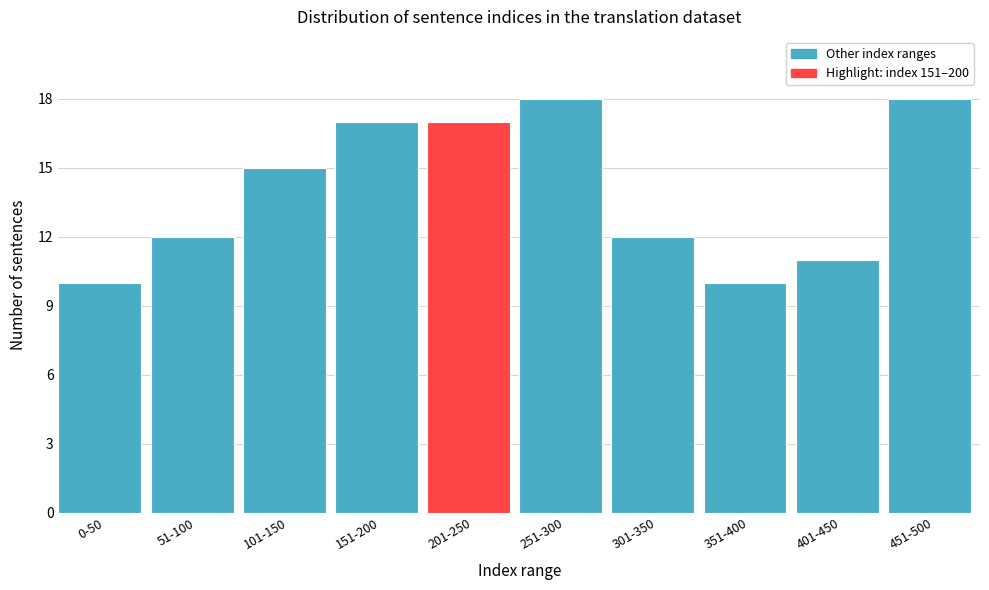

Reading left to right, list all the values displayed in this chart.

10	12	15	17	17	18	12	10	11	18